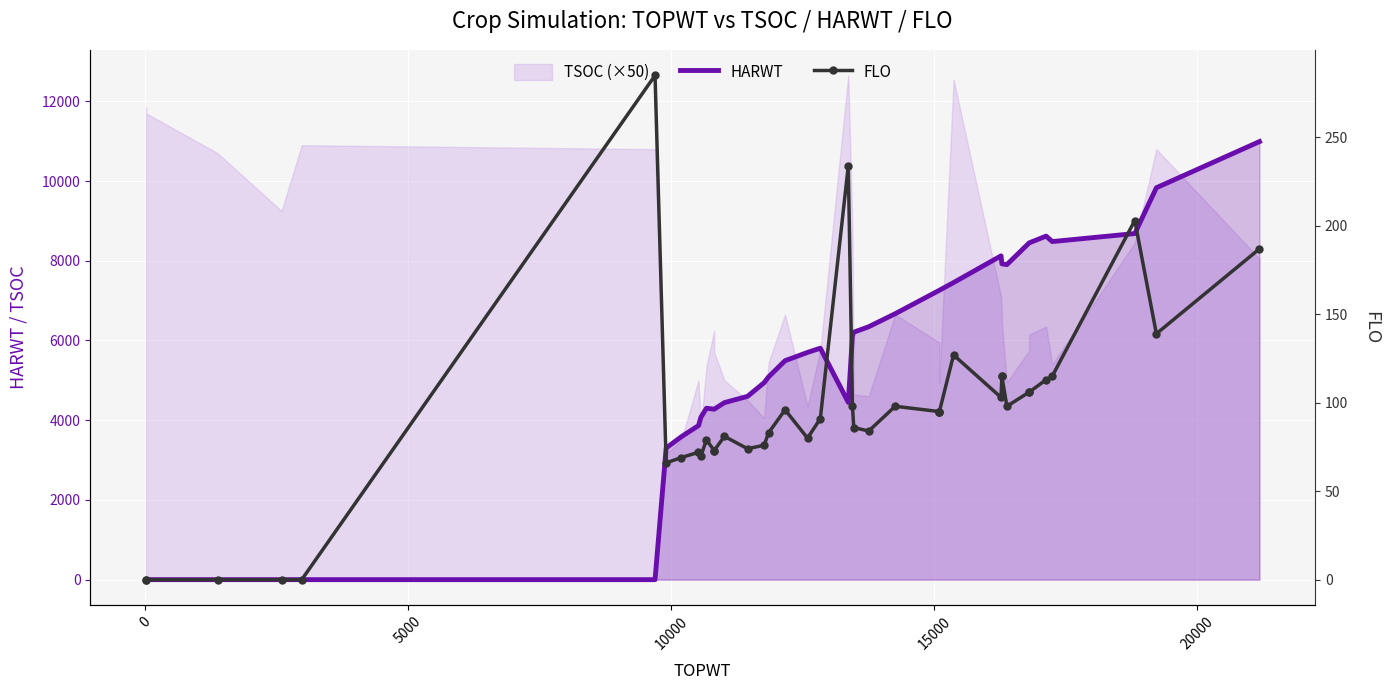

How many values in HARWT are above zero?

34